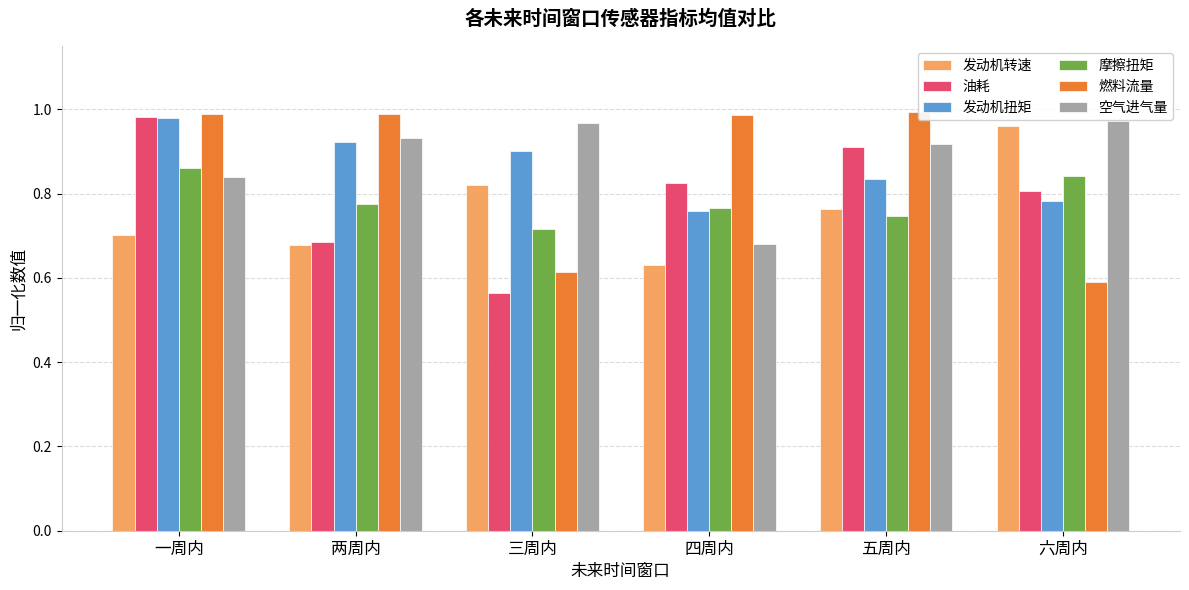

Reading left to right, what are all the values shown in this chart?

发动机转速: 一周内=0.7	两周内=0.7	三周内=0.8	四周内=0.6	五周内=0.8	六周内=1.0
油耗: 一周内=1.0	两周内=0.7	三周内=0.6	四周内=0.8	五周内=0.9	六周内=0.8
发动机扭矩: 一周内=1.0	两周内=0.9	三周内=0.9	四周内=0.8	五周内=0.8	六周内=0.8
摩擦扭矩: 一周内=0.9	两周内=0.8	三周内=0.7	四周内=0.8	五周内=0.7	六周内=0.8
燃料流量: 一周内=1.0	两周内=1.0	三周内=0.6	四周内=1.0	五周内=1.0	六周内=0.6
空气进气量: 一周内=0.8	两周内=0.9	三周内=1.0	四周内=0.7	五周内=0.9	六周内=1.0